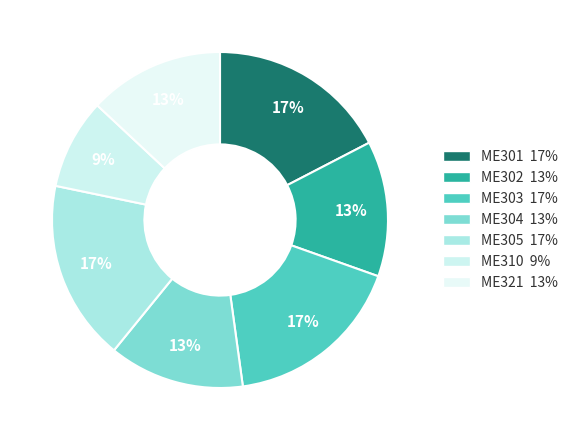

Is there any slice that represents more than half of the pie?

No